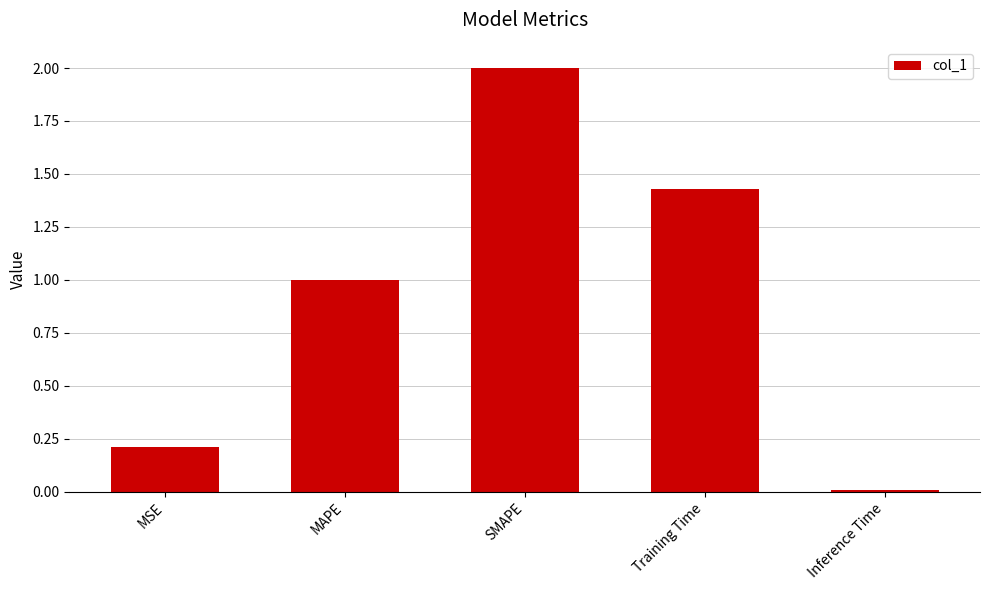

Between SMAPE and MAPE, which is larger?

SMAPE